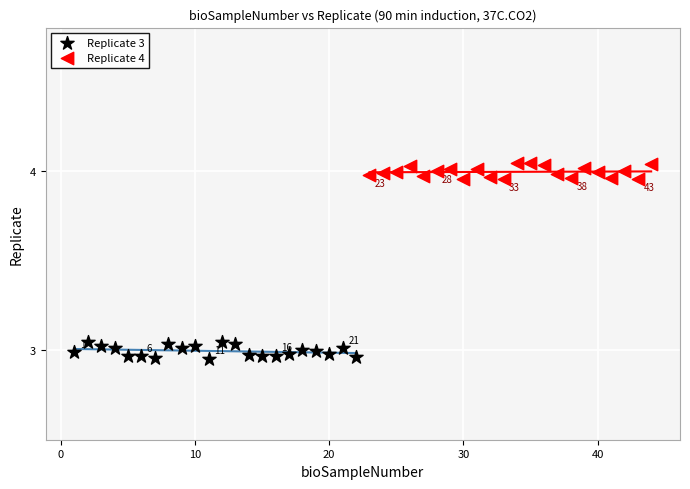

Which series contains the highest Y value?

Replicate 4